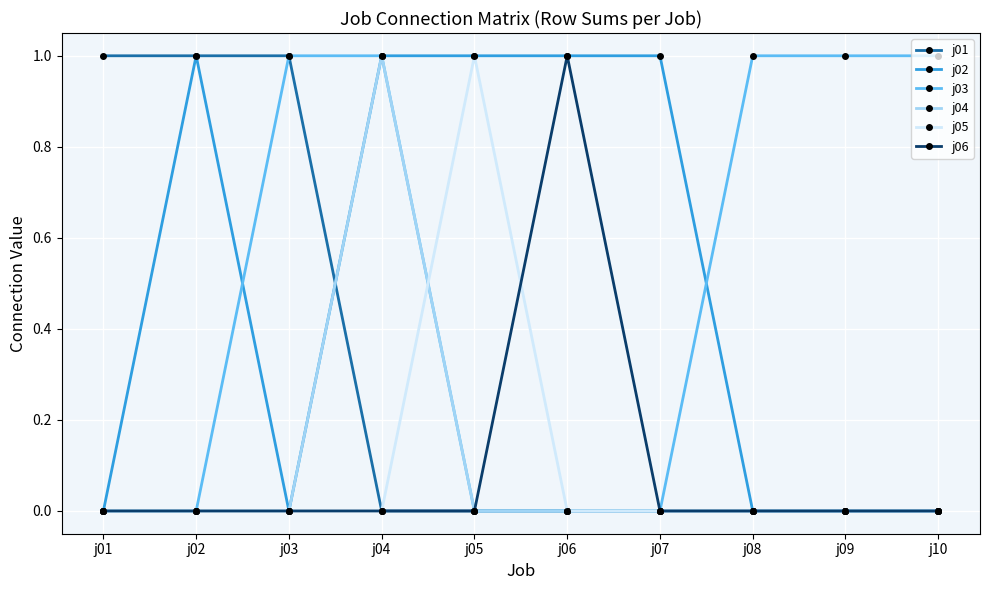

The value of j06 at j08 is 0. True or false?

True